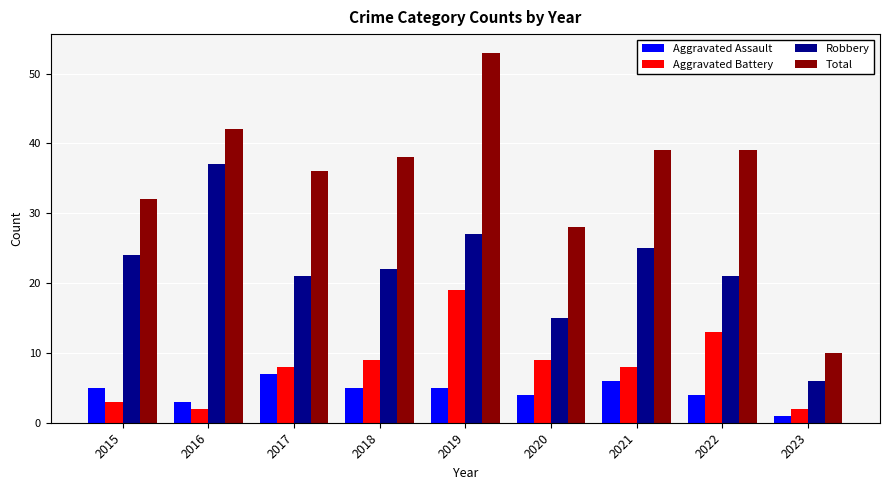

What is the approximate value of Aggravated Battery at 2015?

3